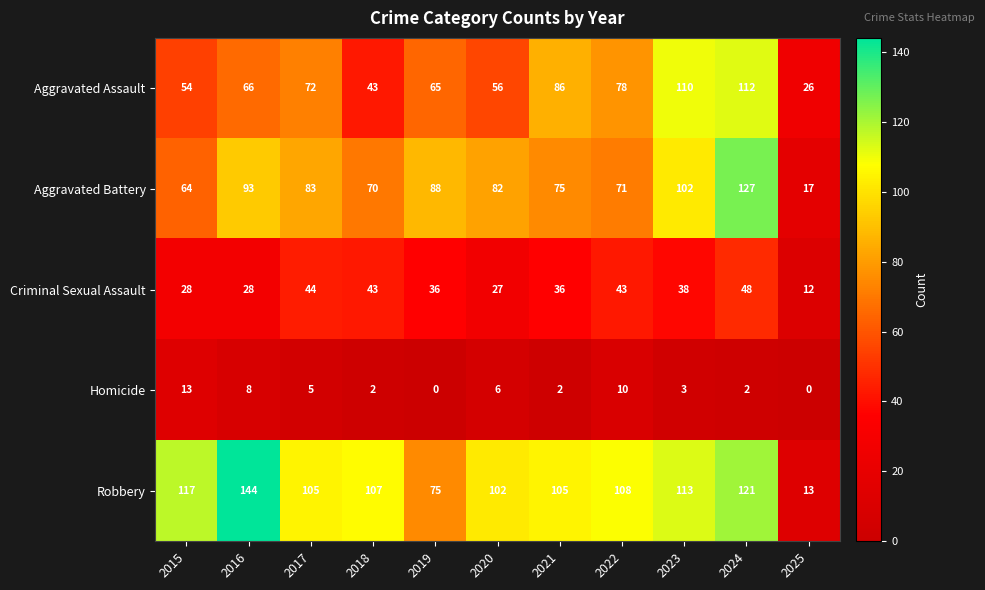

At how many categories does at least one series exceed 57?

10